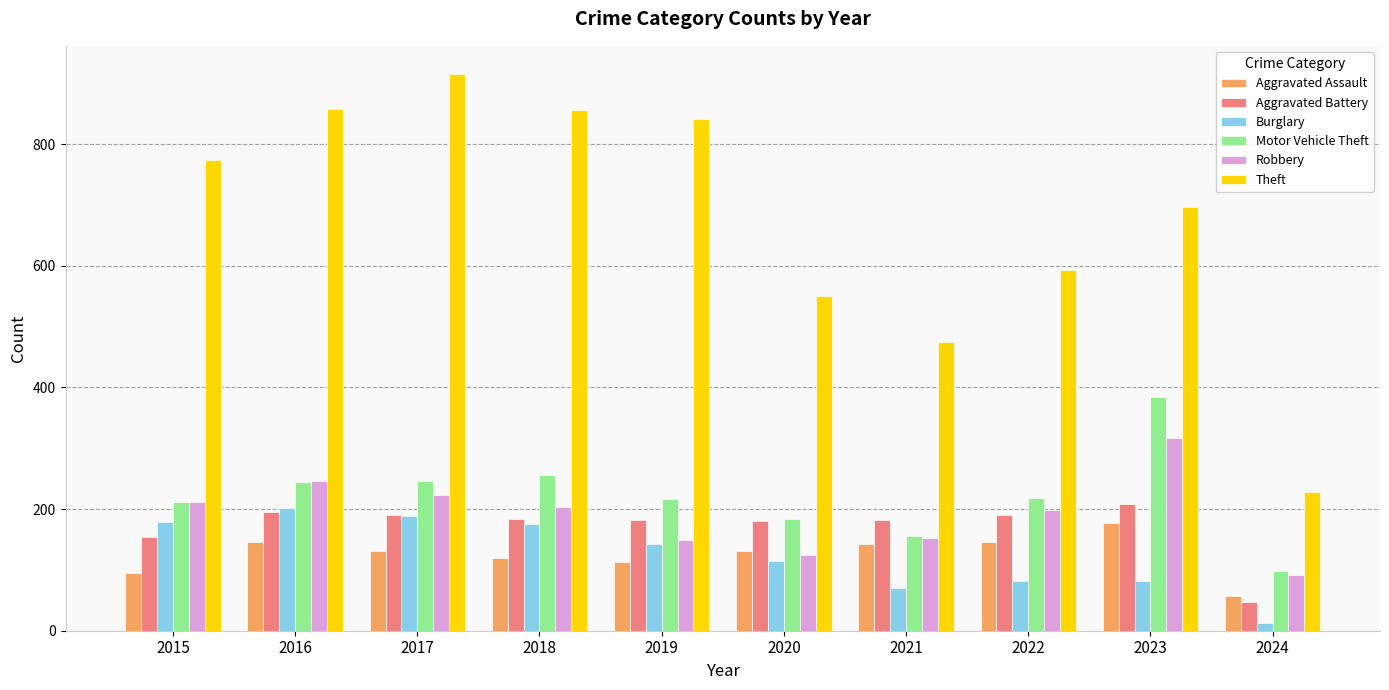

The value of Motor Vehicle Theft at 2019 is 366. True or false?

False